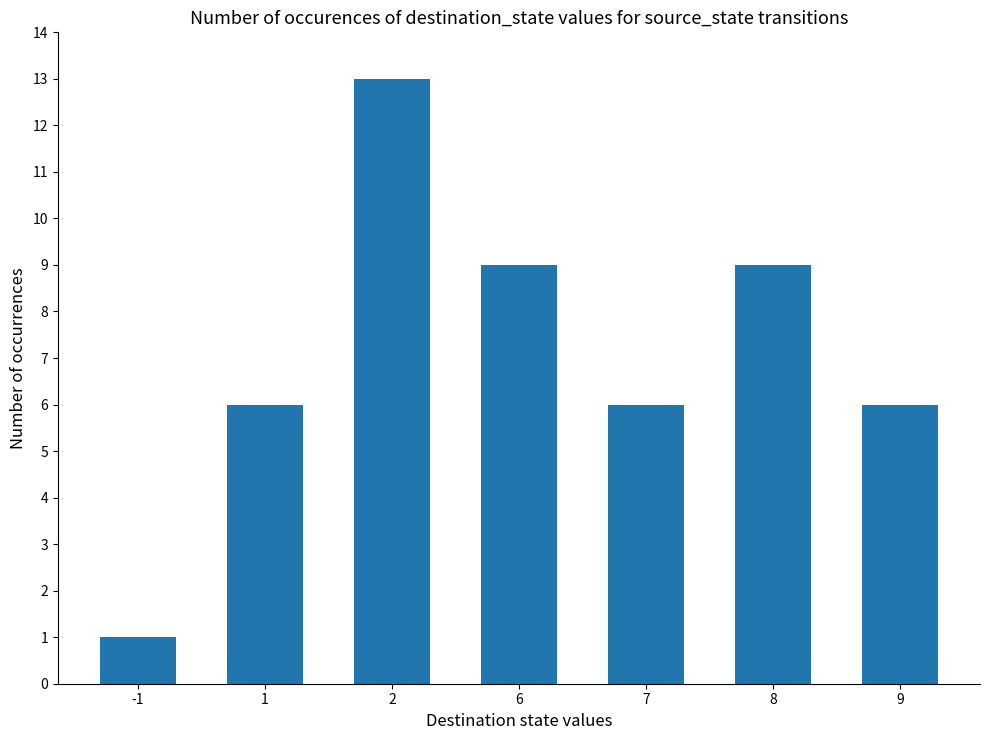

Which label corresponds to the largest value in the chart?

2